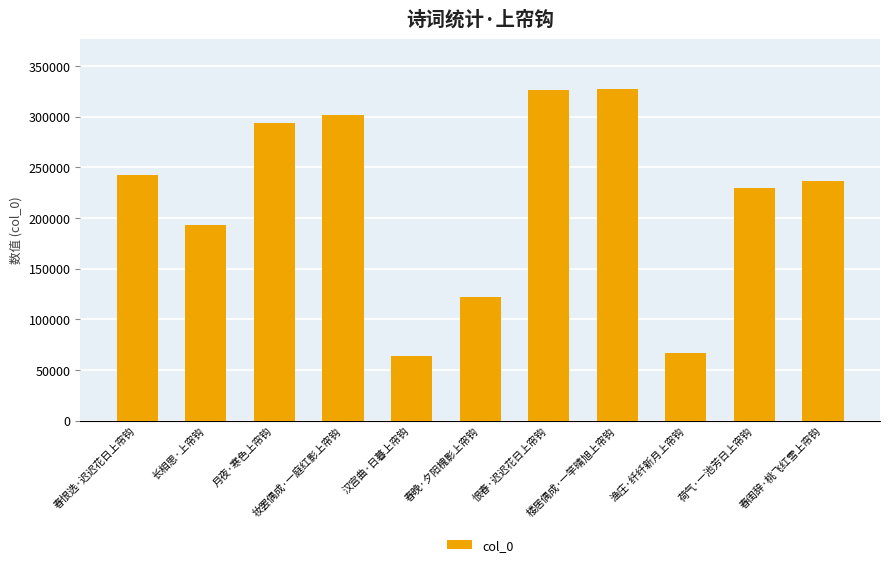

Reading left to right, transcribe all the data shown in this chart.

242150	193524	294259	301402	64014	122247	326313	327870	67095	229295	236964